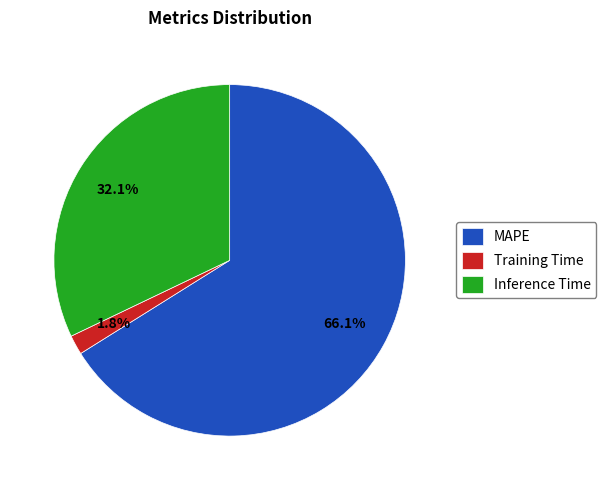

To the nearest percent, what percentage of the pie is MAPE?

66%